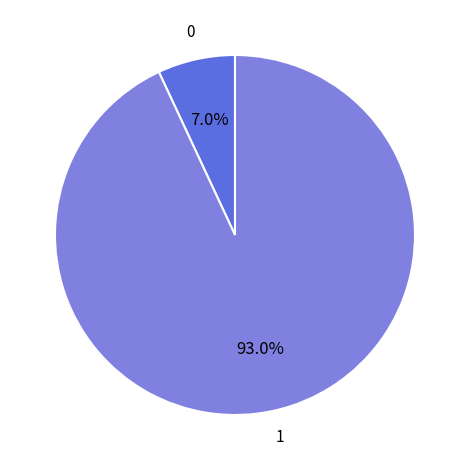

Is there a majority slice in this chart?

Yes